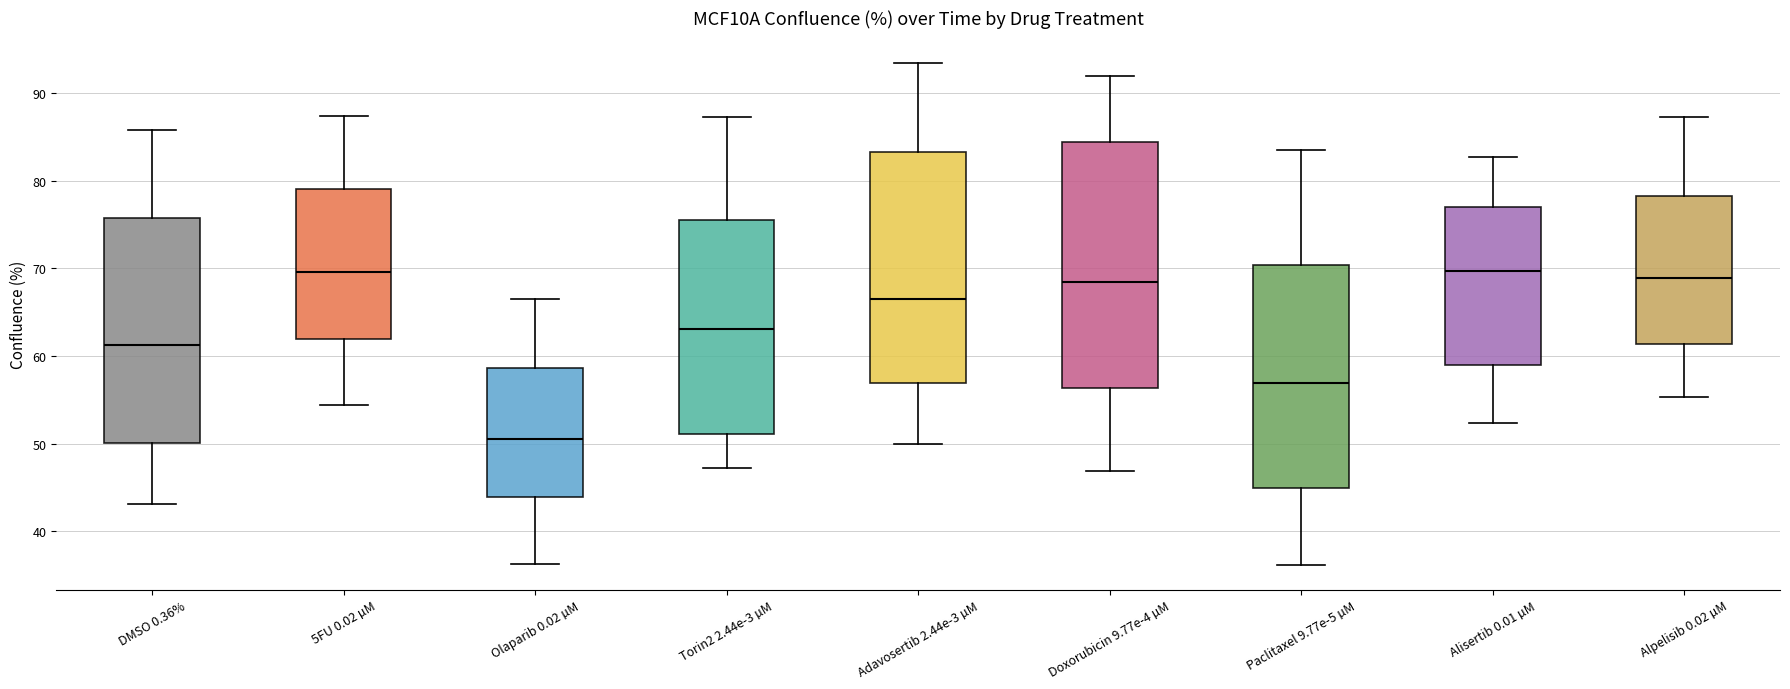

Where does the median line of the box for 5FU 0.02 µM sit on the y-axis? The values are not printed on the chart, so give them approximately, as read against the axis.

70